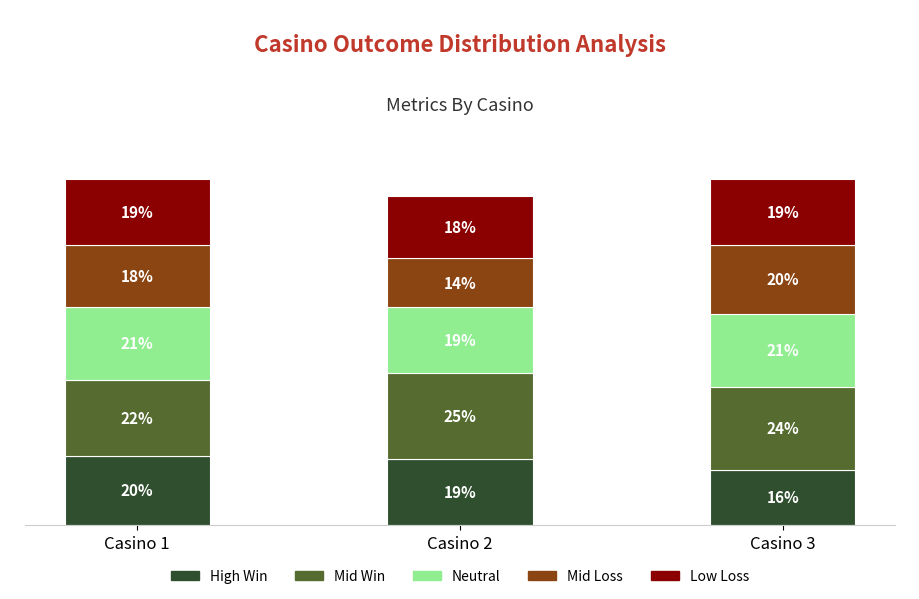

At which label does High Win reach its peak?

Casino 1